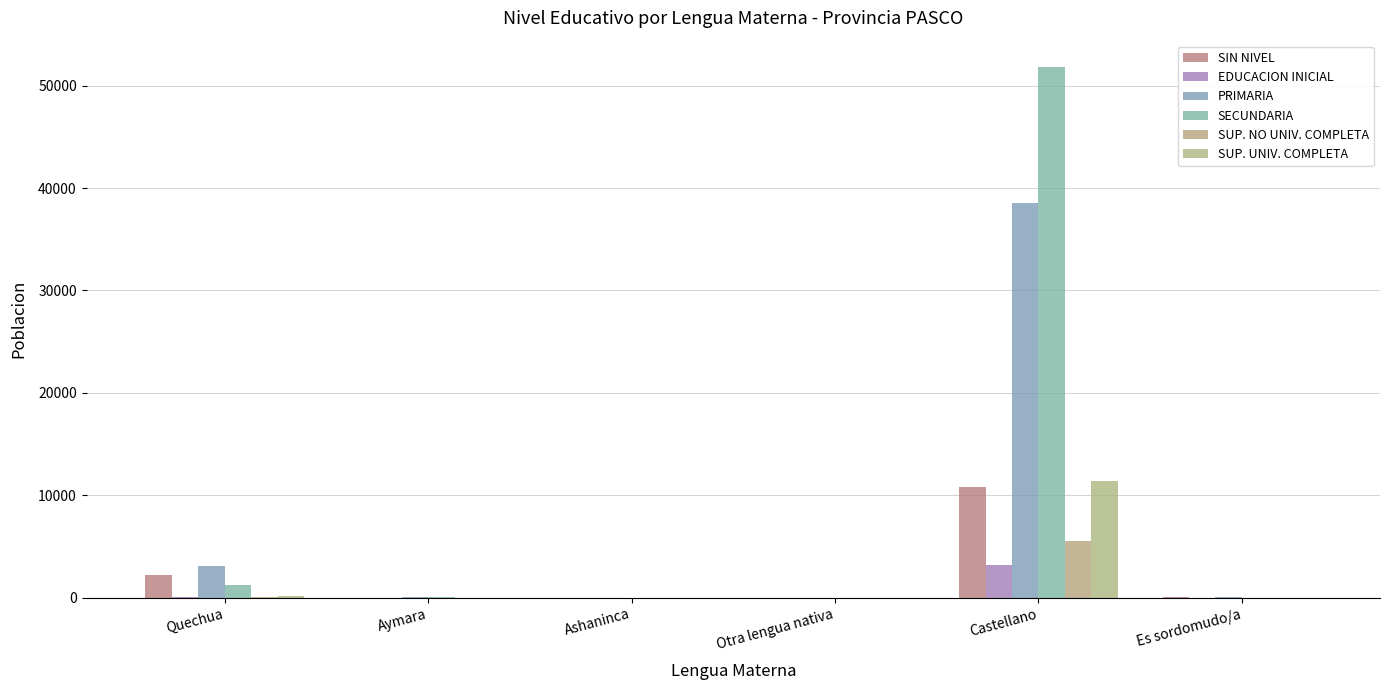

Where is EDUCACION INICIAL nearest to the value 1590?

Quechua